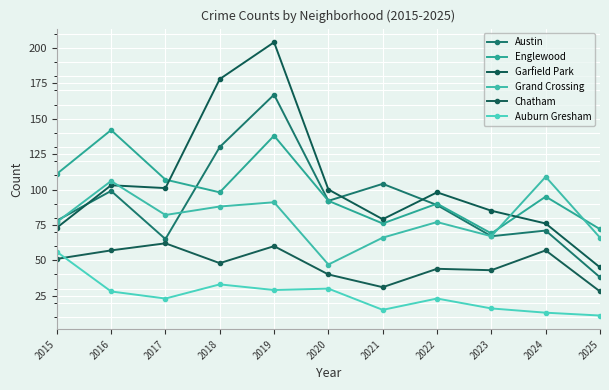

True or false: Grand Crossing has a value of 31 at 2025.

False